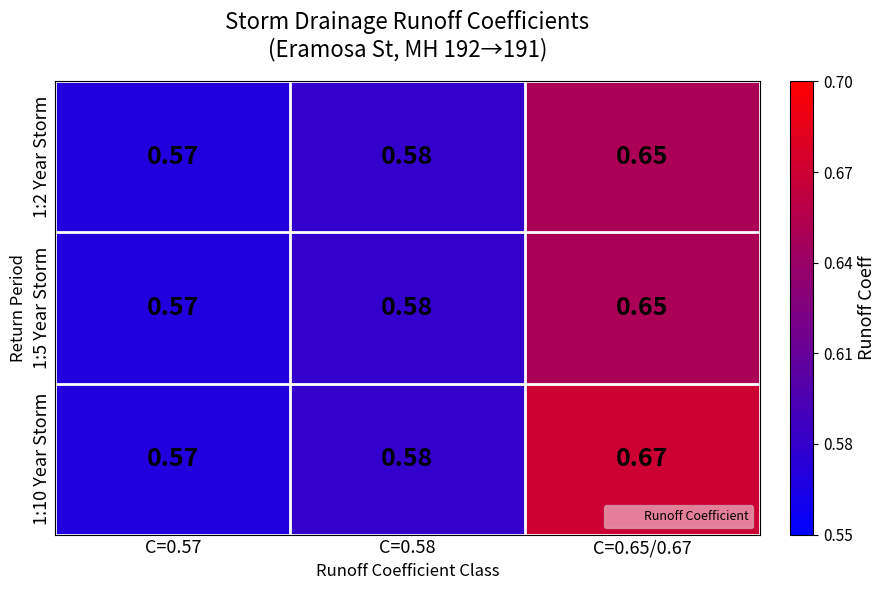

Is the value of 1:10 Year Storm at C=0.65/0.67 greater than the value of 1:5 Year Storm at C=0.58?

Yes